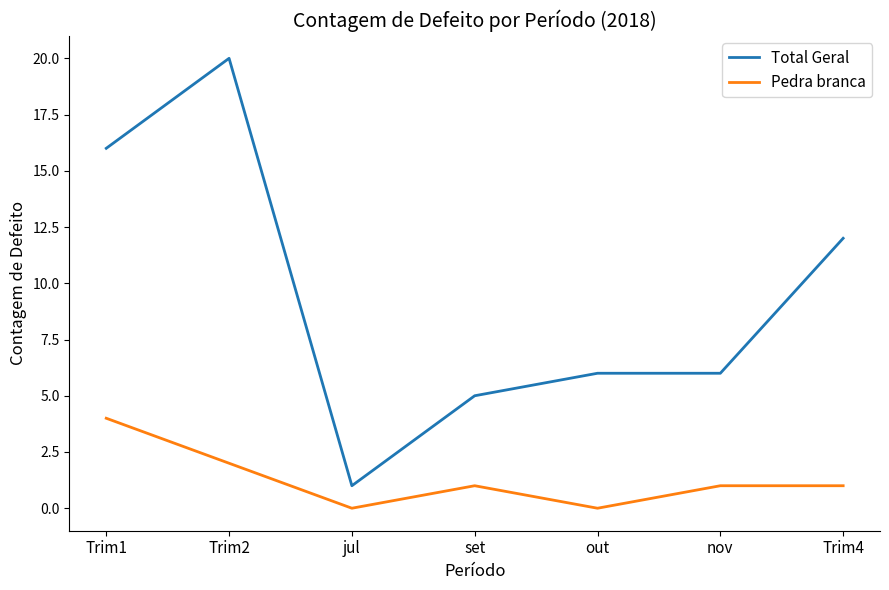

Where is Total Geral nearest to the value 10?

Trim4